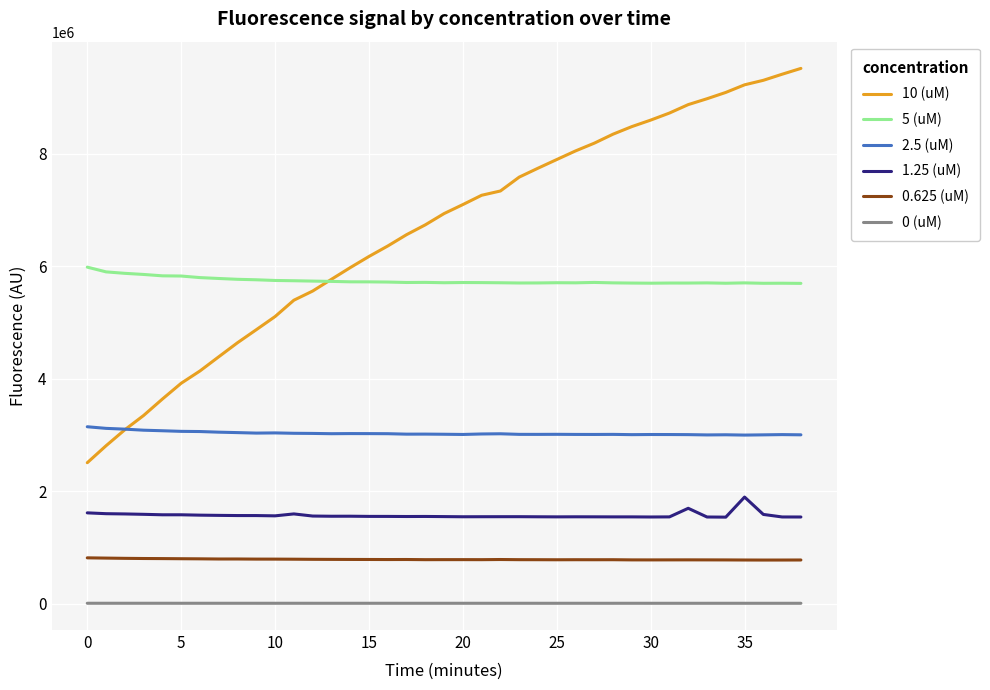

Rank the series by their maximum value, from highest to lowest.

10 (uM), 5 (uM), 2.5 (uM), 1.25 (uM), 0.625 (uM), 0 (uM)